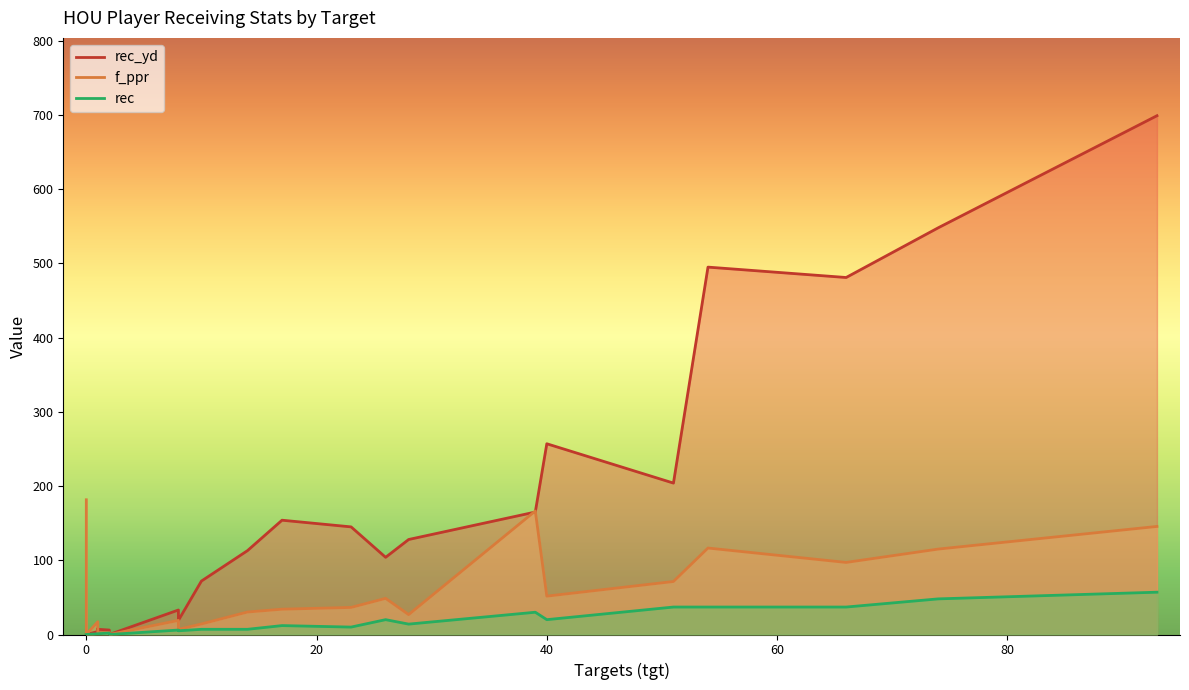

True or false: rec and f_ppr intersect in this chart.

False